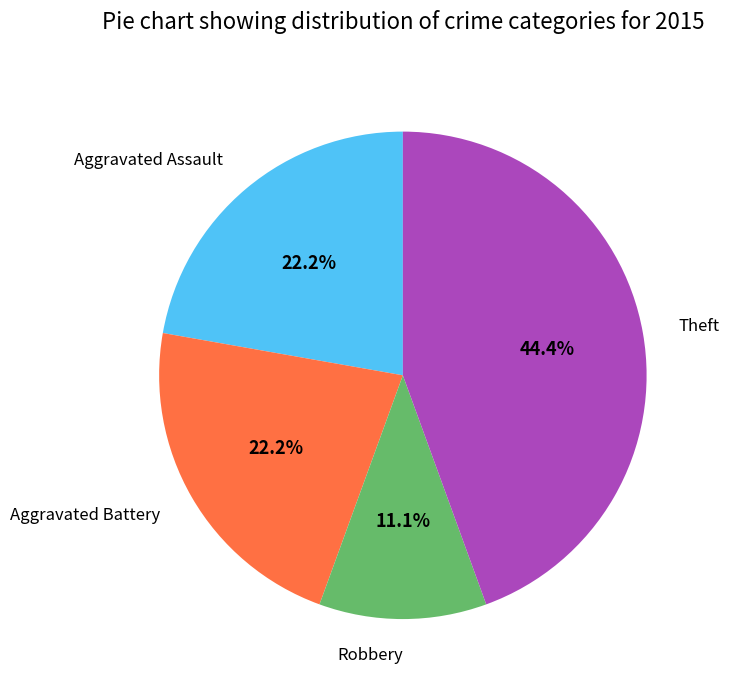

Does any single category account for the majority?

No